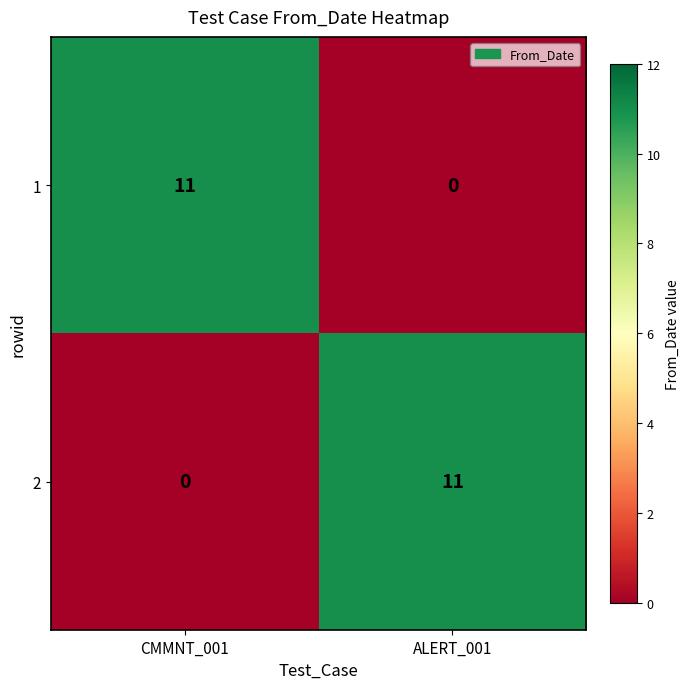

What is the total value across all series at ALERT_001?

11